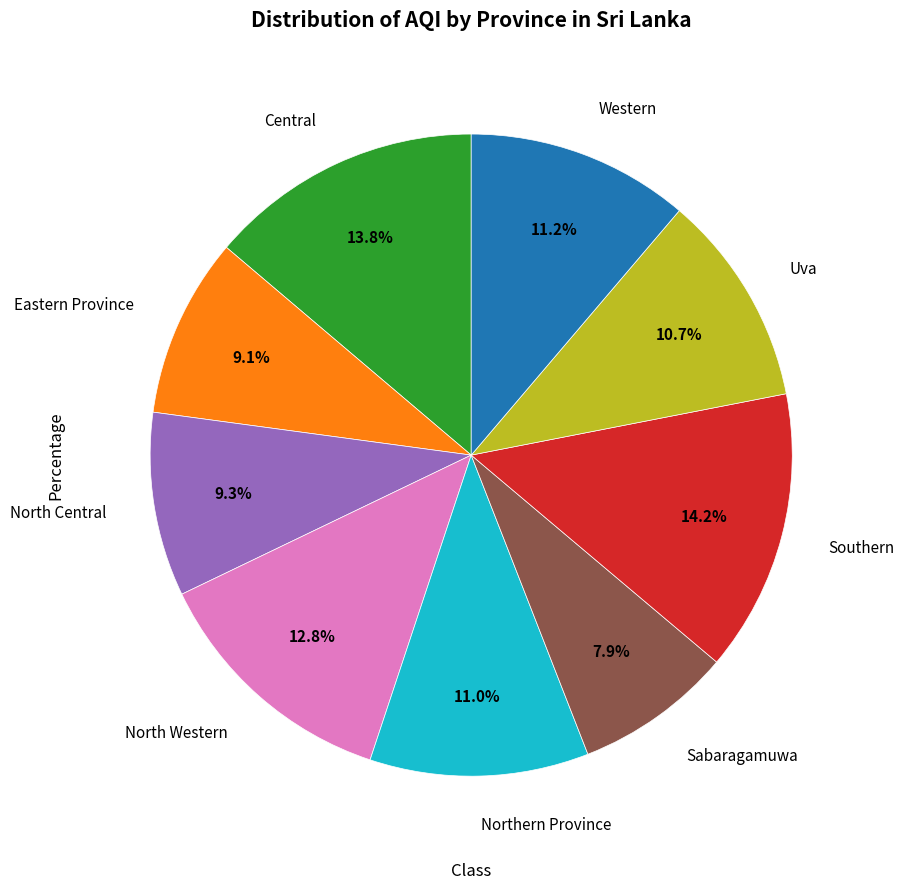

Which slice is the smallest?

Sabaragamuwa